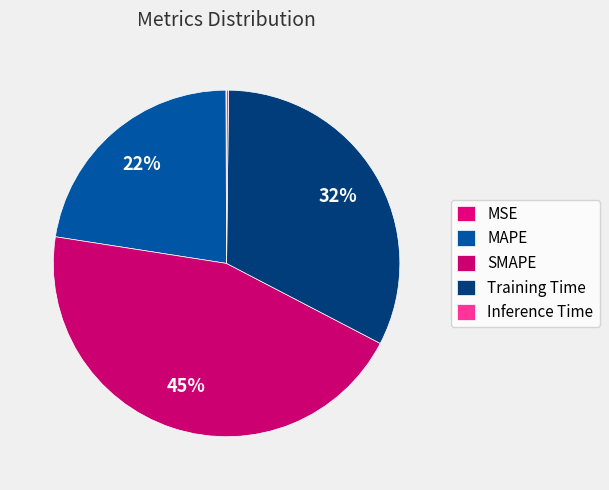

To the nearest percent, what is the combined percentage of Training Time and MAPE?

55%